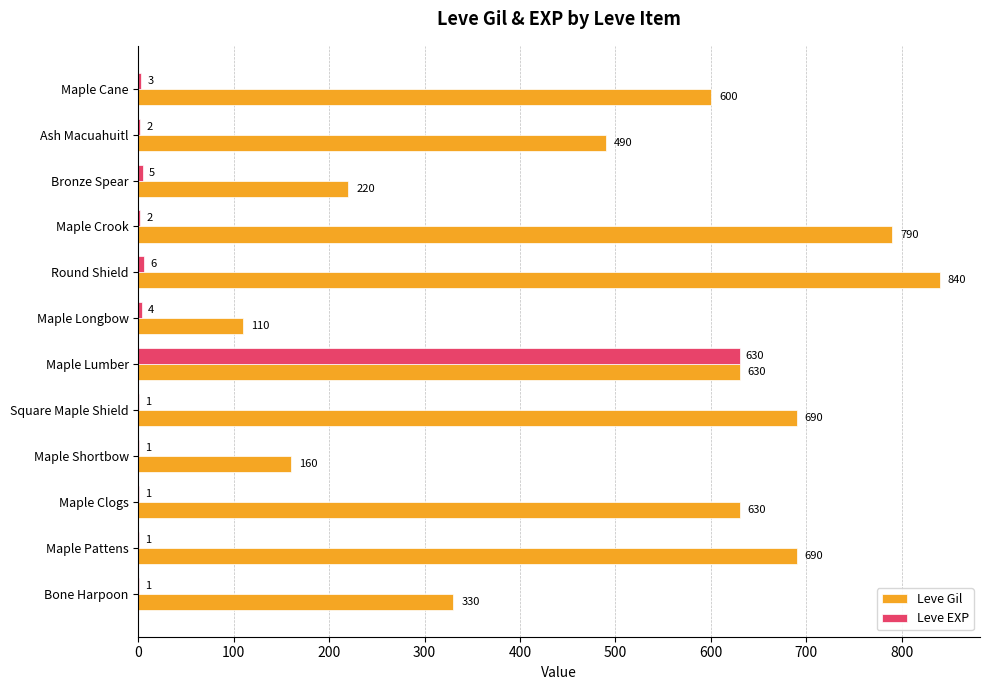

At which category is the sum across all series the highest?

Maple Lumber